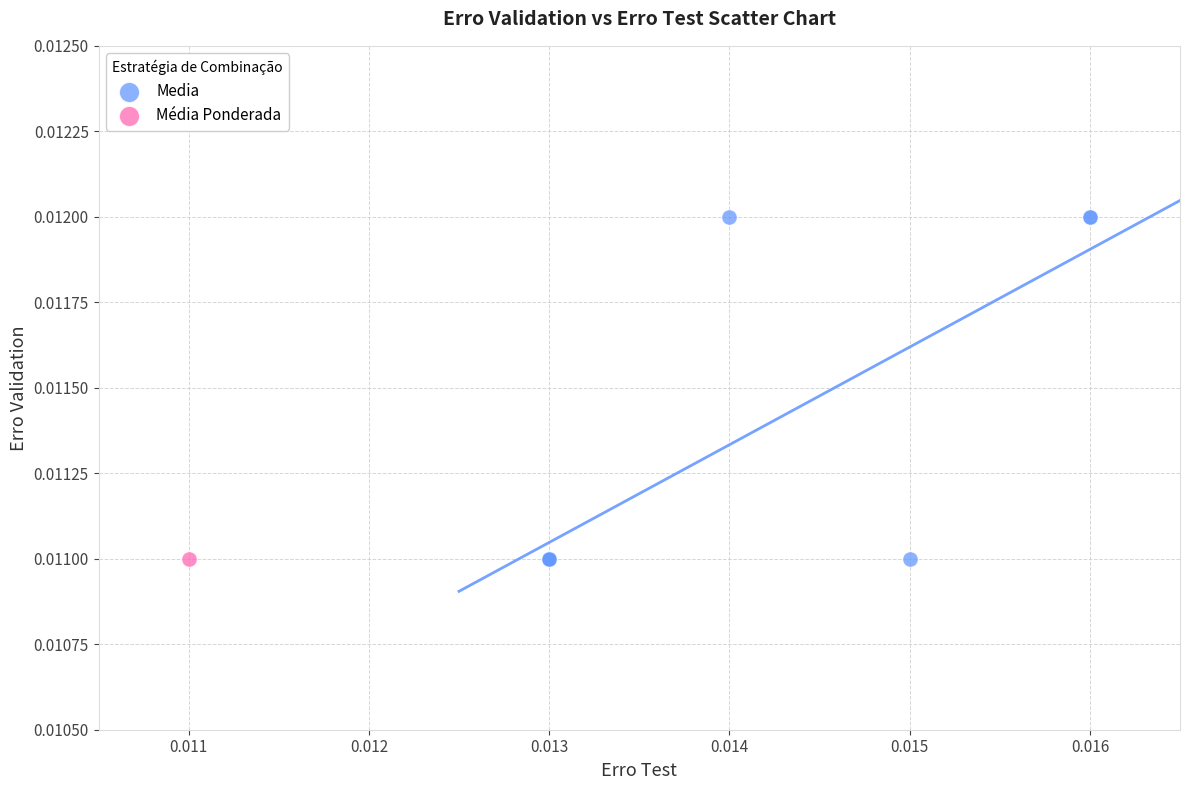

What are all the series names shown in the legend?

Media, Média Ponderada